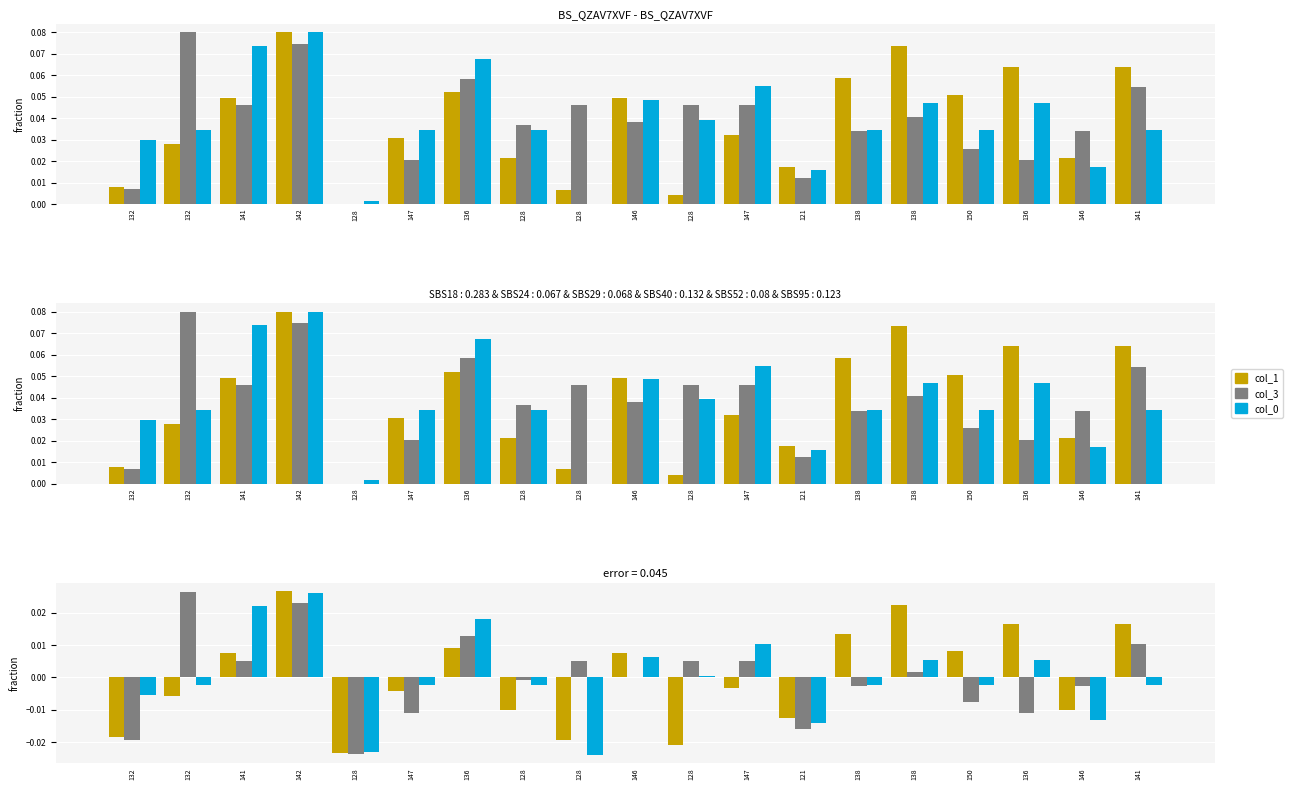

True or false: col_3 has a value of -0.0 at 147.

True